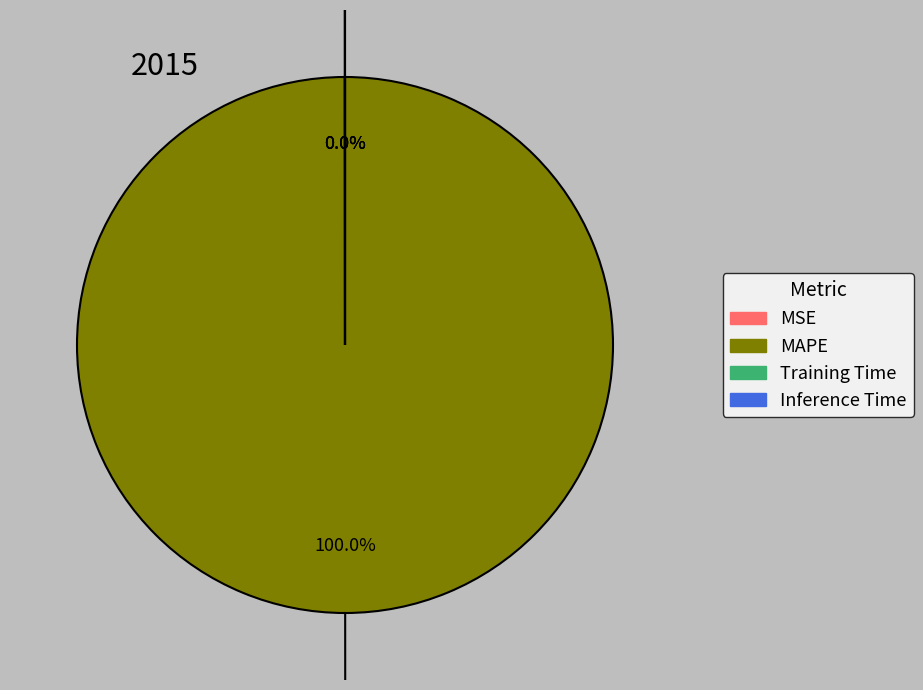

Which category accounts for the majority?

MAPE